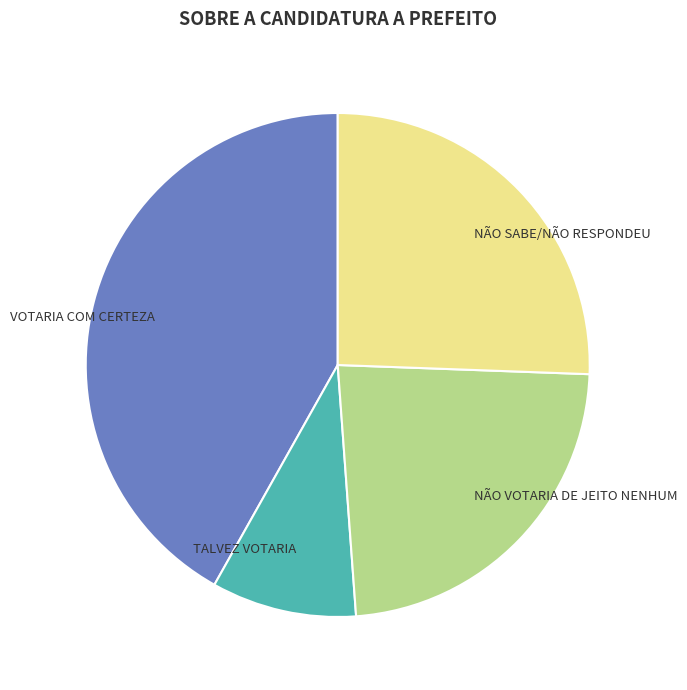

The VOTARIA COM CERTEZA slice represents 50% of the pie. True or false?

False